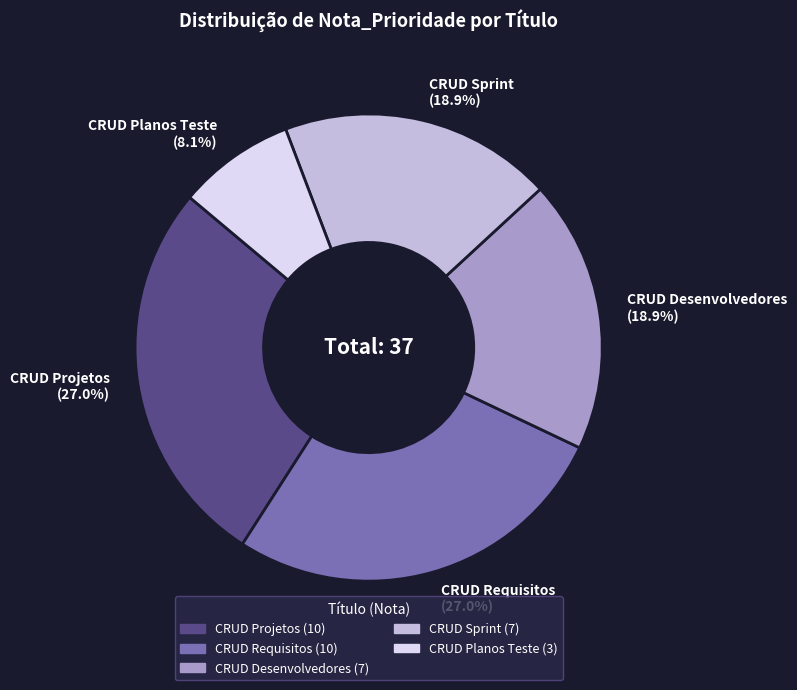

What percentage do CRUD Sprint (18.9%) and CRUD Desenvolvedores (18.9%) together represent?

37.8%